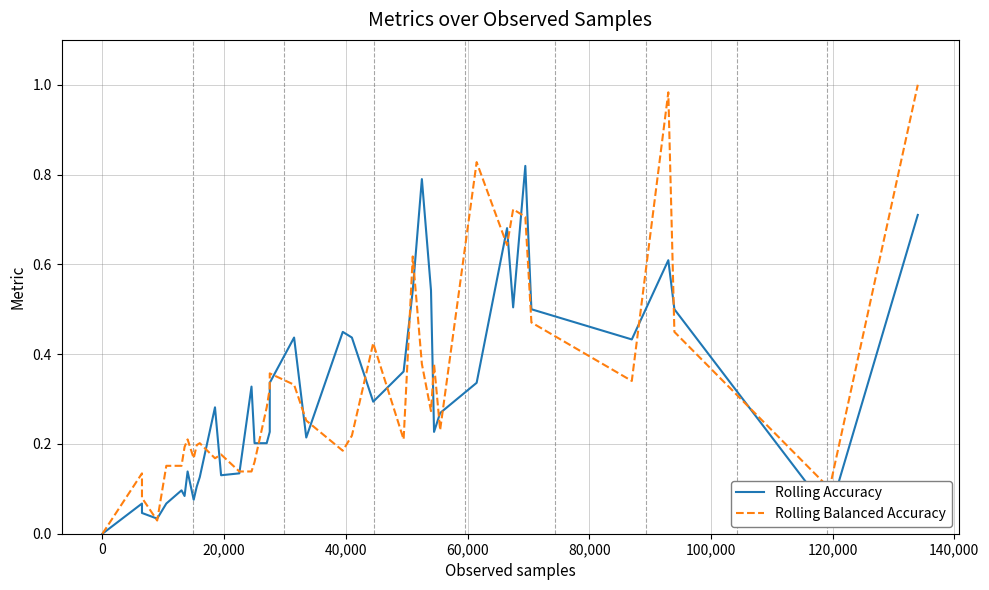

List the series in order of their overall mean, highest first.

Rolling Balanced Accuracy, Rolling Accuracy